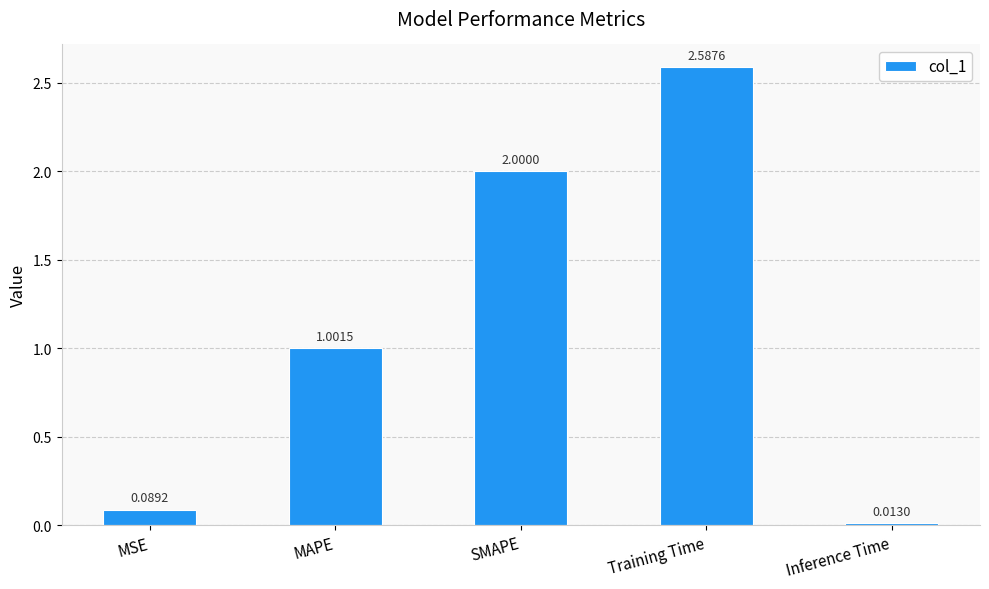

What is the change in value from MSE to Training Time?

+2.5